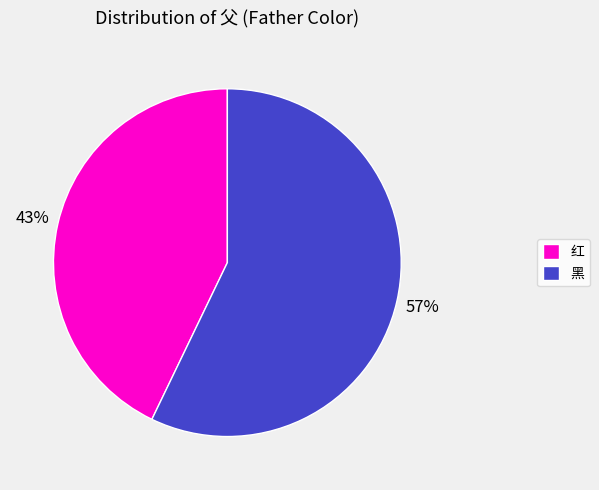

Is the sum of 黑 and 红 greater than half?

Yes